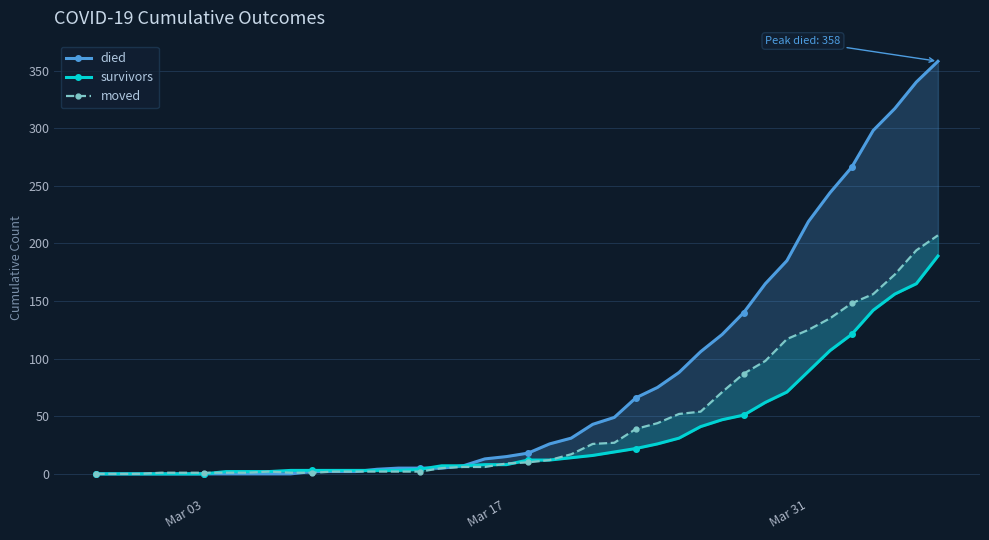

How many values in the moved series are below 10?

20